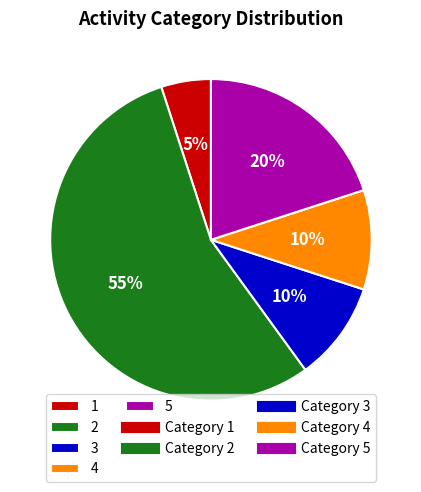

Which slice is the largest?

2